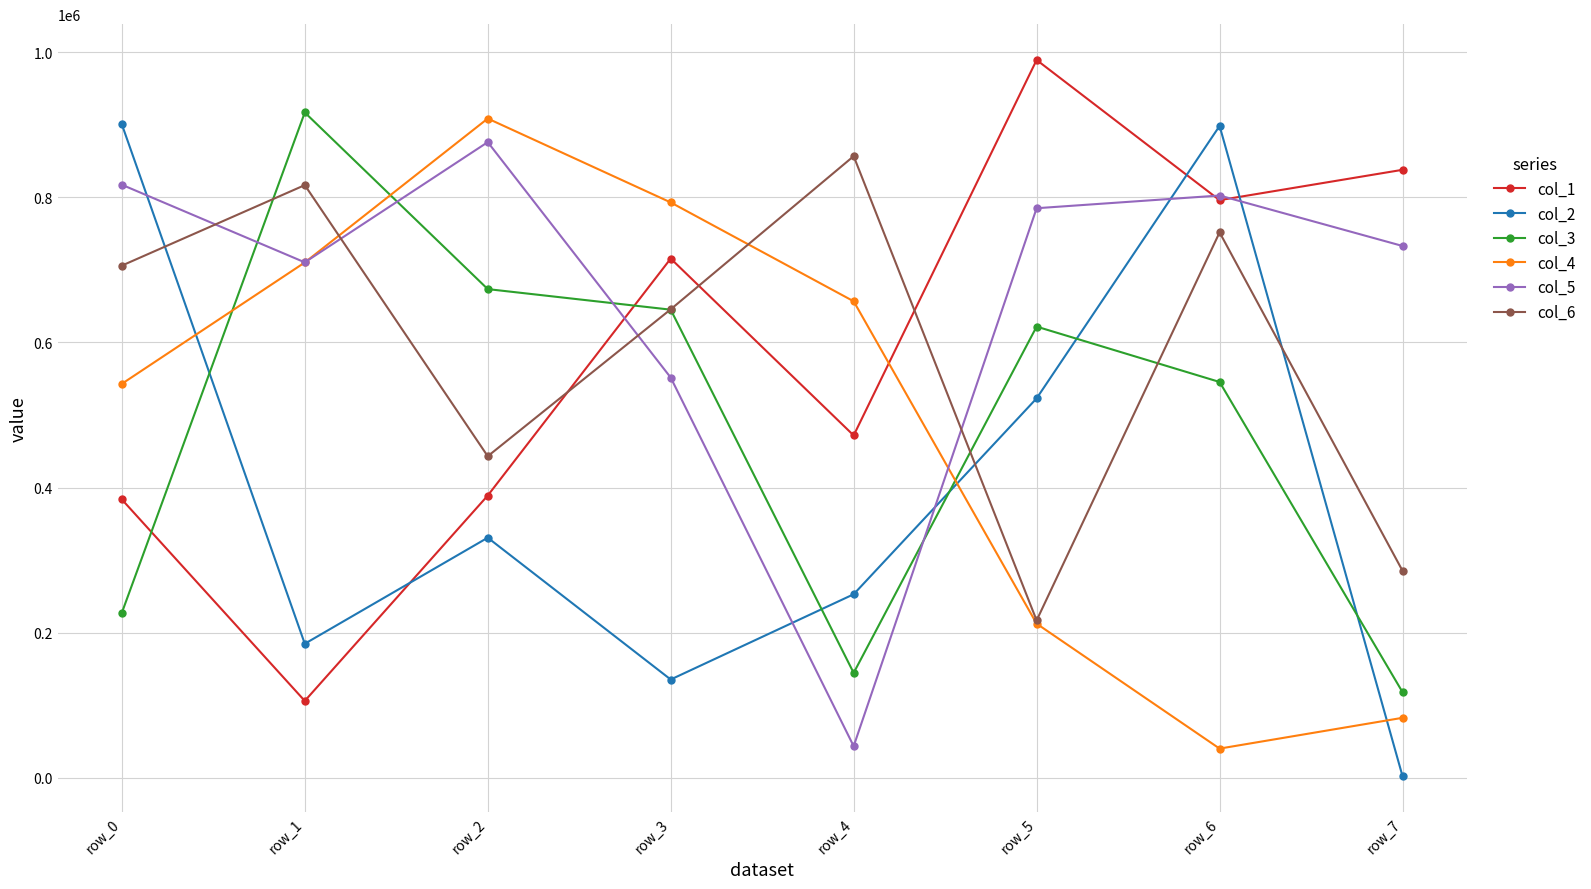

At which label does col_2 reach its minimum?

row_7